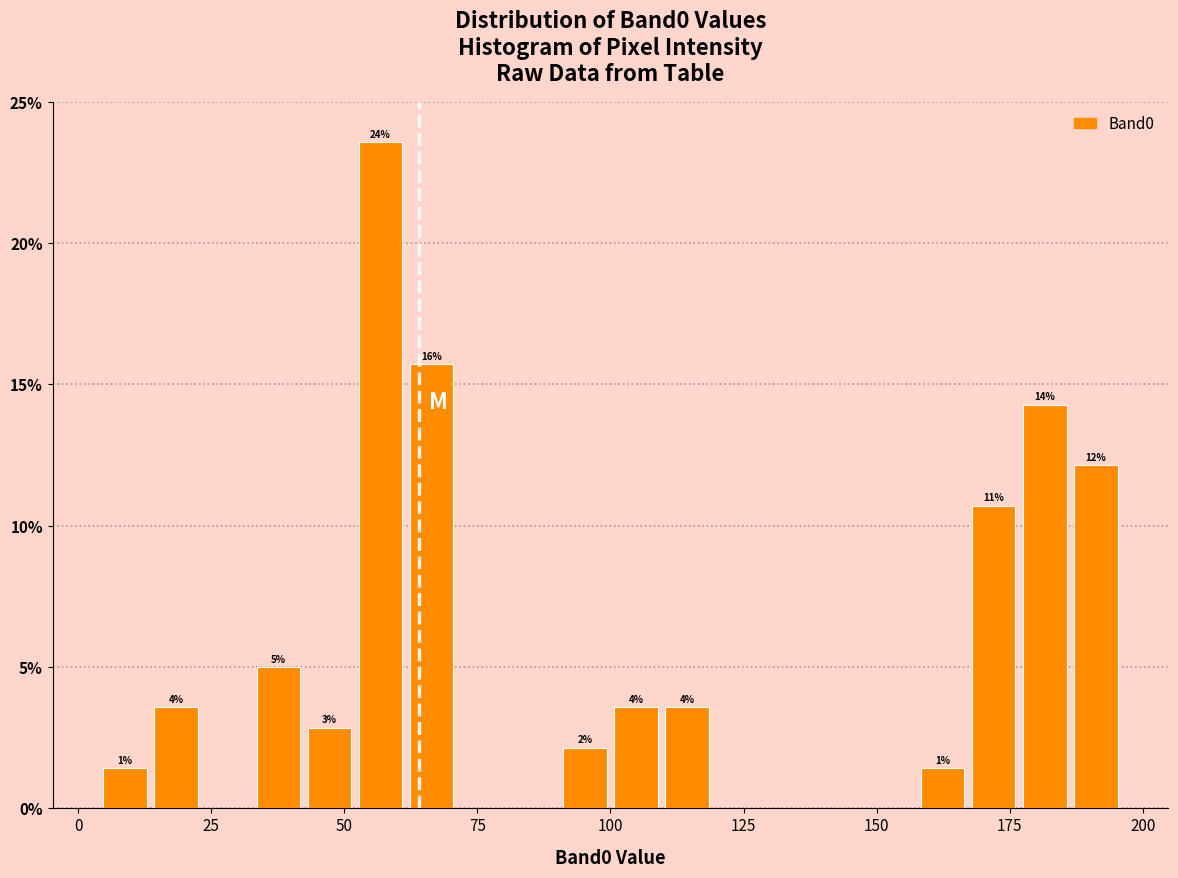

Around what value on the x-axis is the tallest bar? Give the approximate position of its centre, as read against the axis.

55